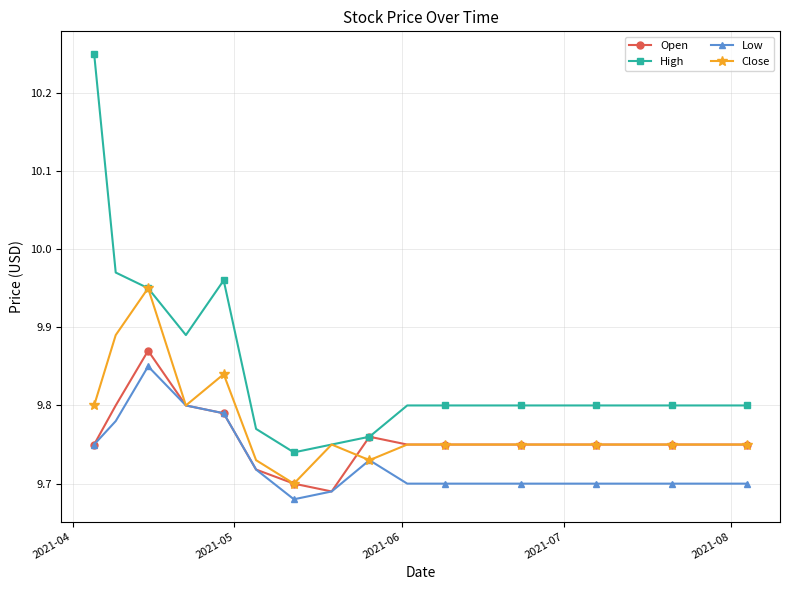

At how many categories does at least one series exceed 9?

19